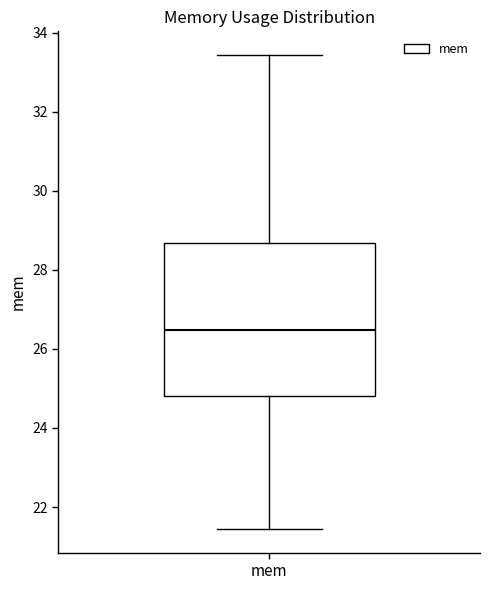

Transcribe this box plot: give where the median line is, the range the box spans, and where the two whiskers end, as read against the y-axis. The values are not printed on the chart, so give them approximately, as read against the axis.

median 26.4, box 24.8 to 28.6, whiskers 21.4 to 33.4